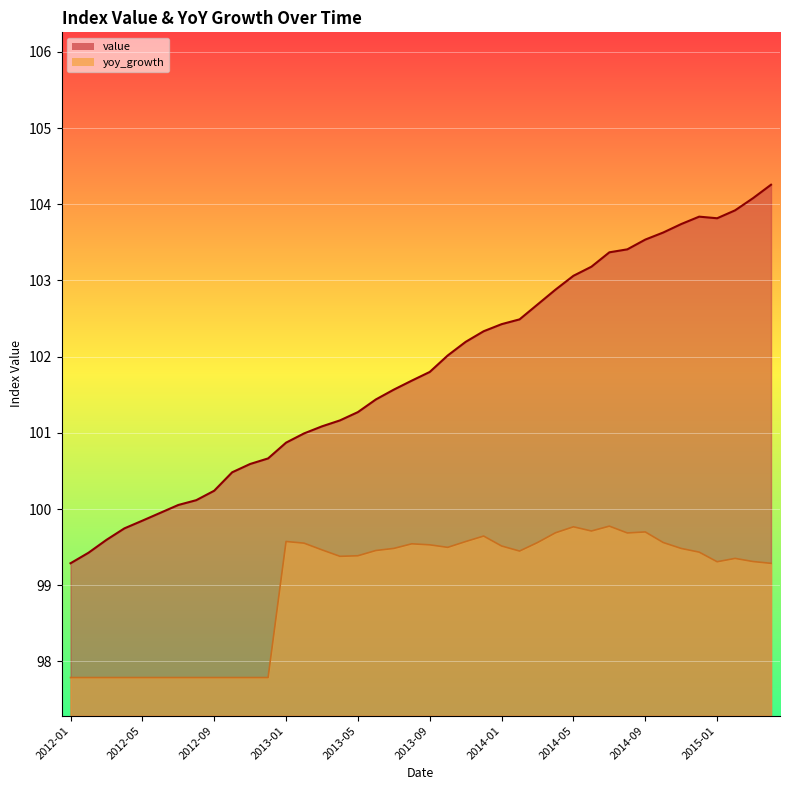

How many interior local peaks does the yoy_growth series have?

7